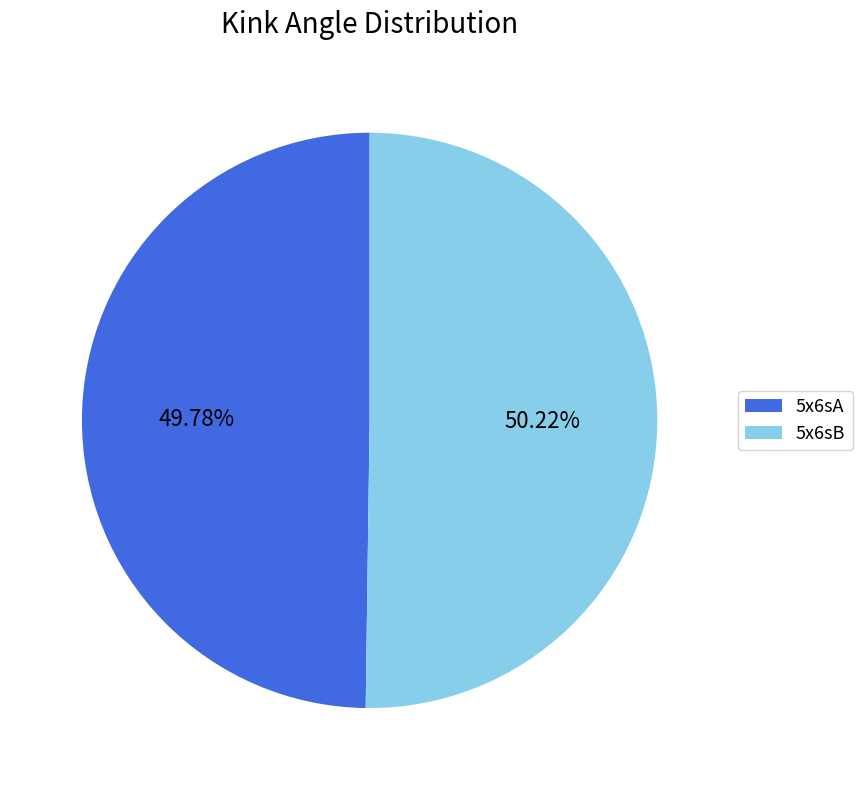

What percentage is the 5x6sB slice, to the nearest percent?

50%